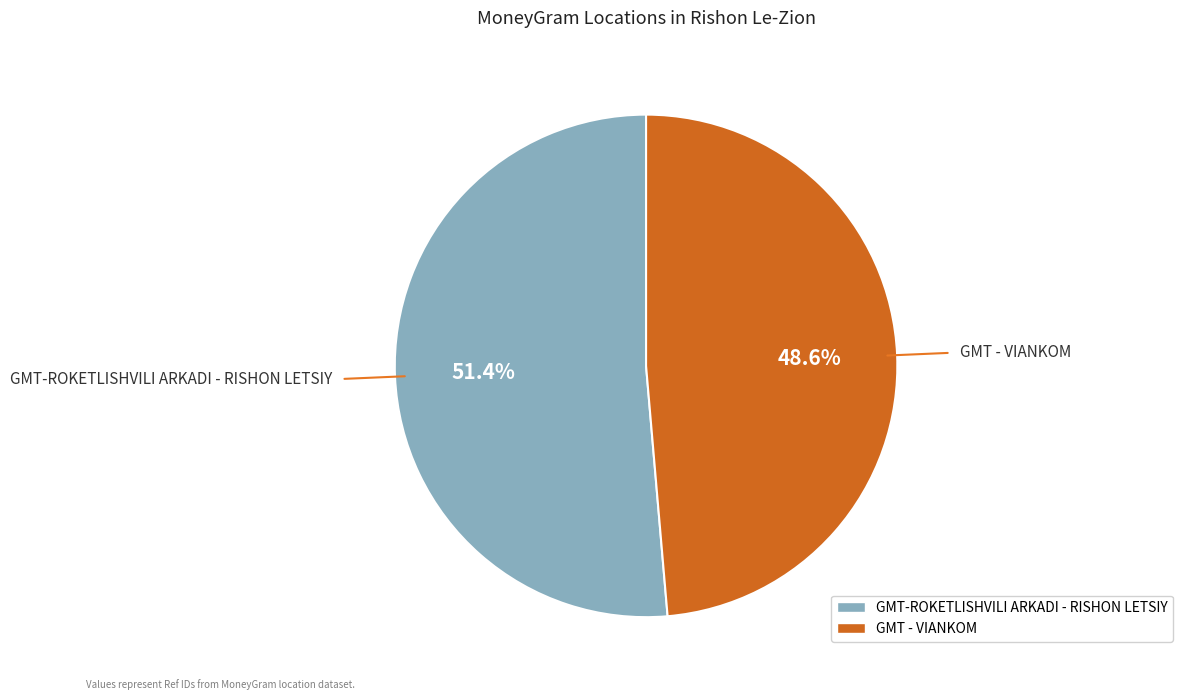

To the nearest percent, what is the difference between the largest and smallest slice percentages?

3%